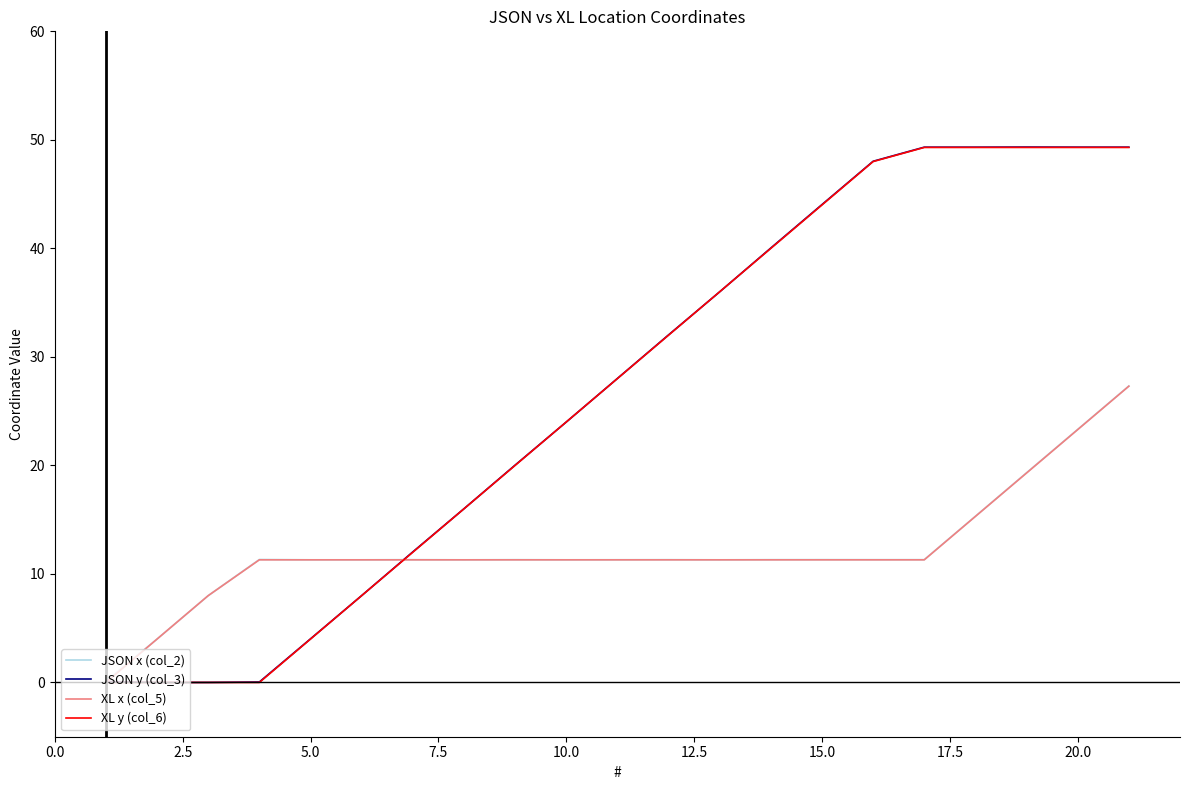

What is the maximum value for JSON x (col_2)?

27.3